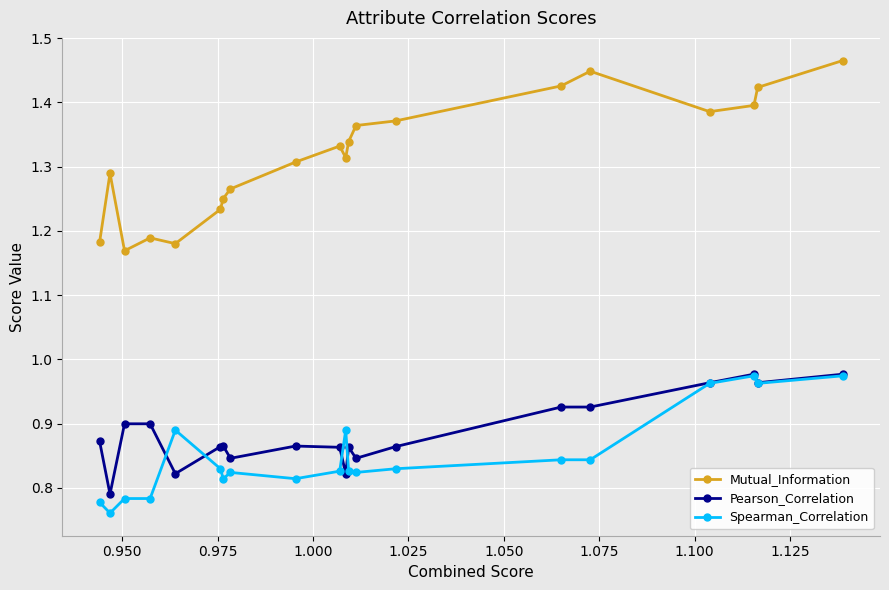

Which series has the largest range (max minus min)?

Mutual_Information